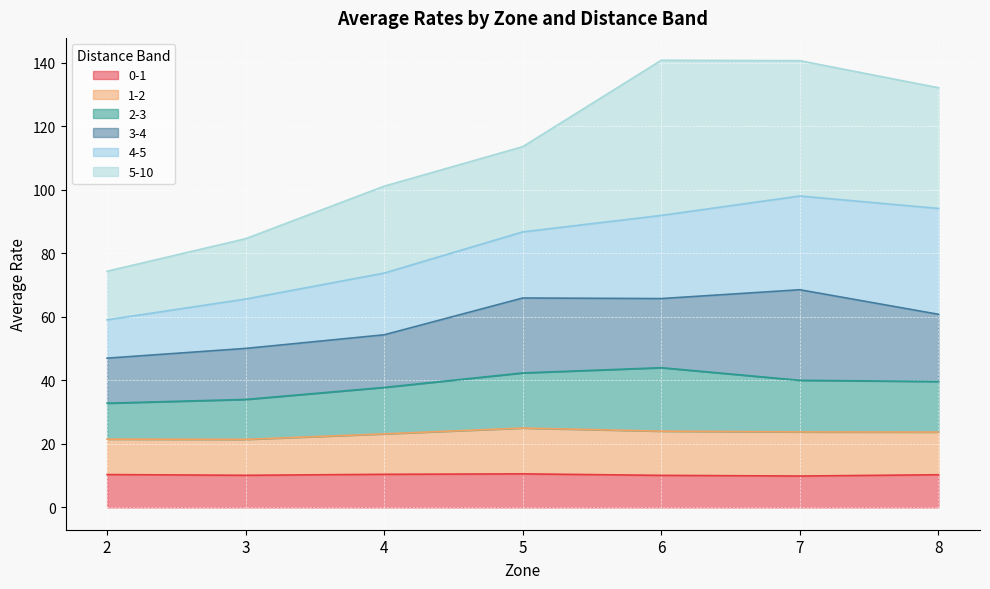

Where does the 1-2 series first go above 23?

4